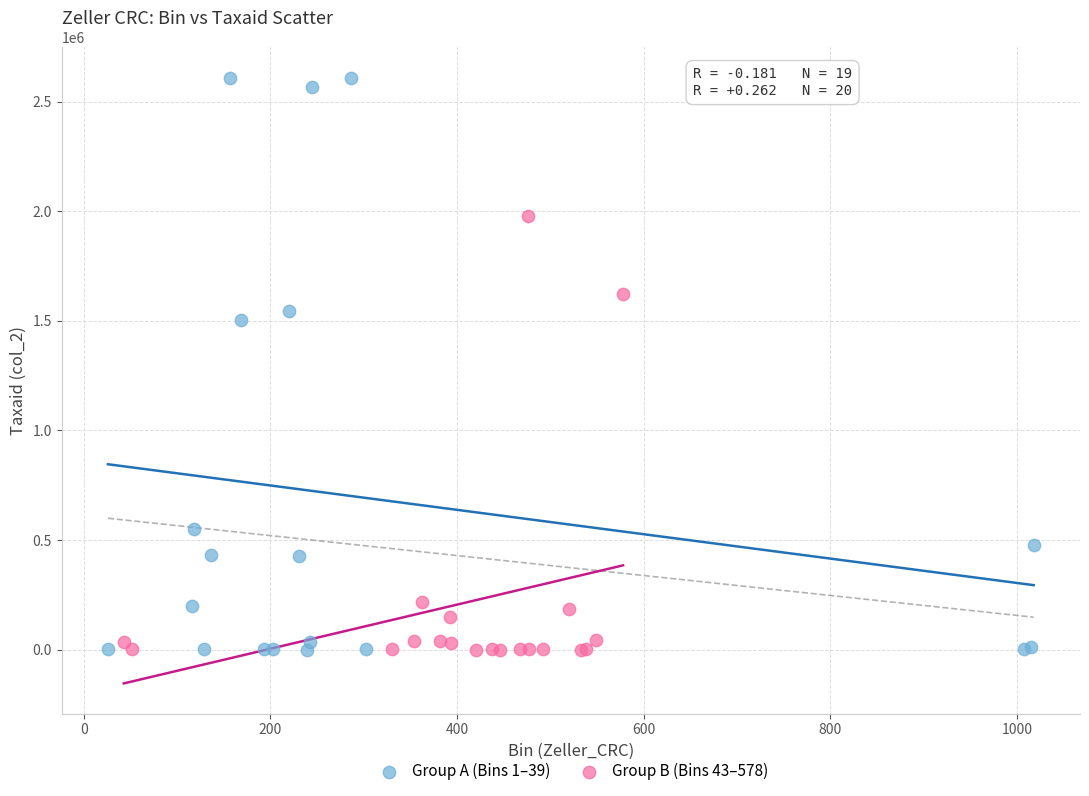

Which series has the widest spread of Y values?

Group A (Bins 1–39)